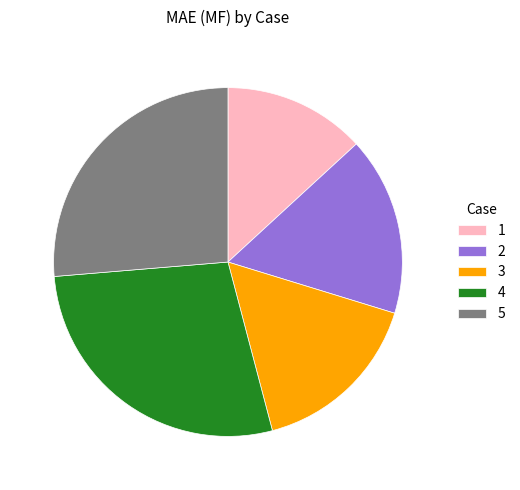

Combined, do 5 and 3 account for over 50%?

No